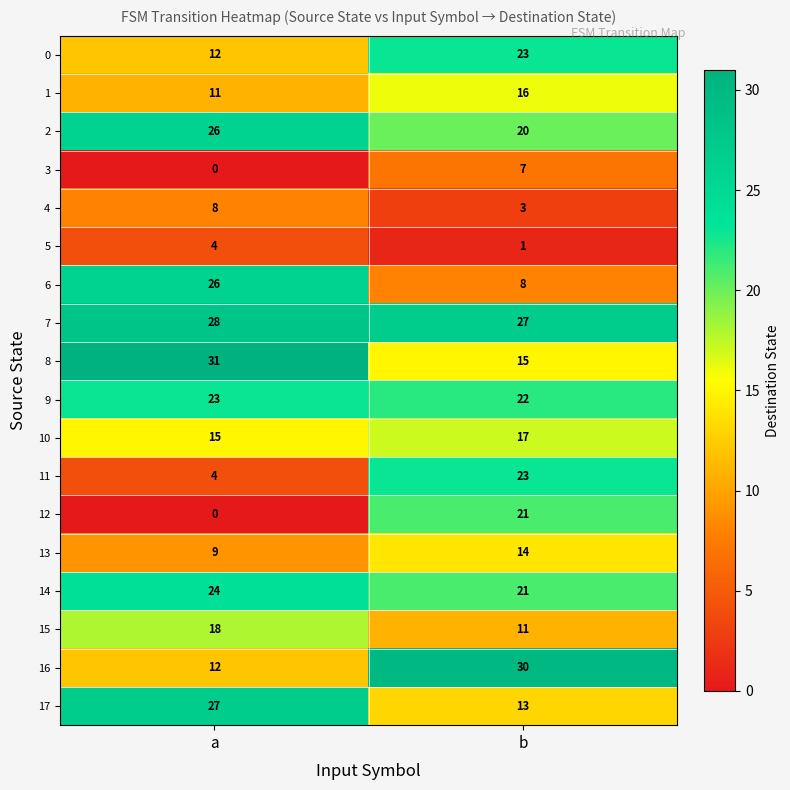

At which label does 14 reach its peak?

a